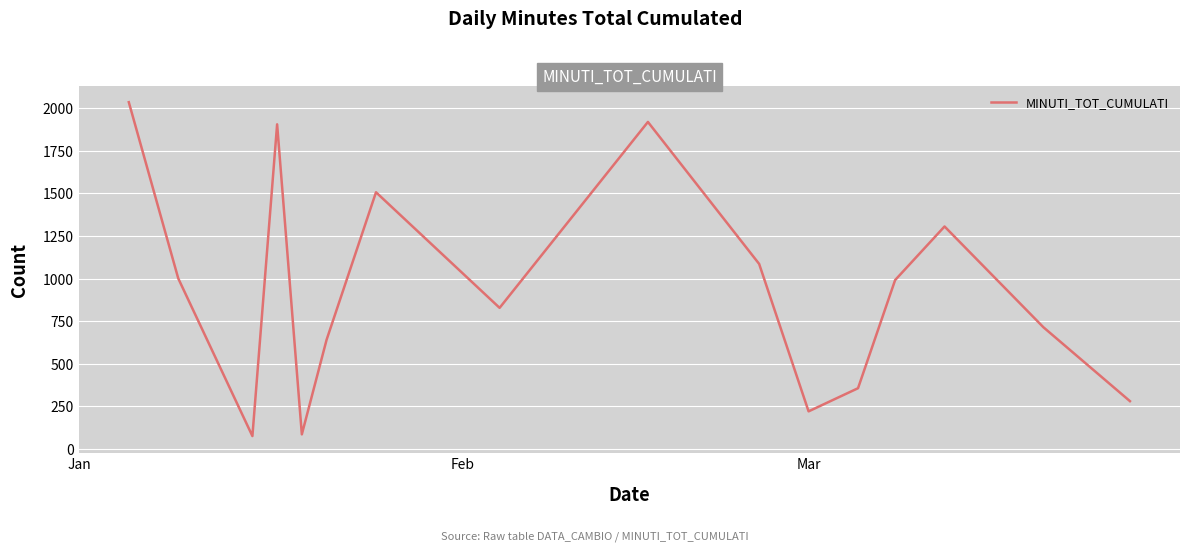

What is the maximum value shown in the chart?

2036